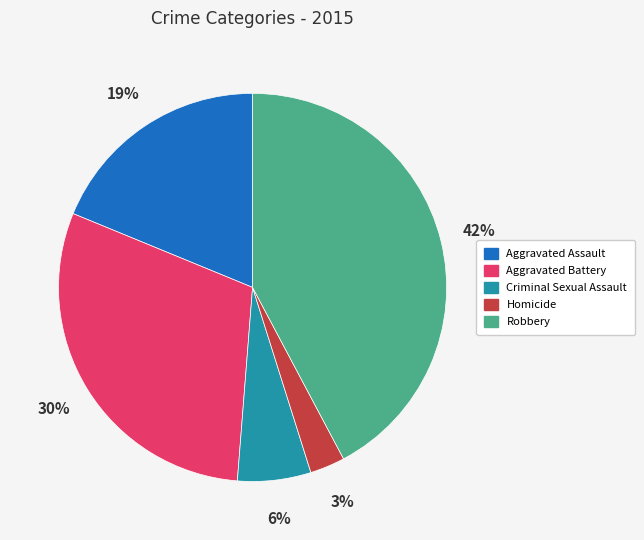

How many slices are in this pie chart?

5